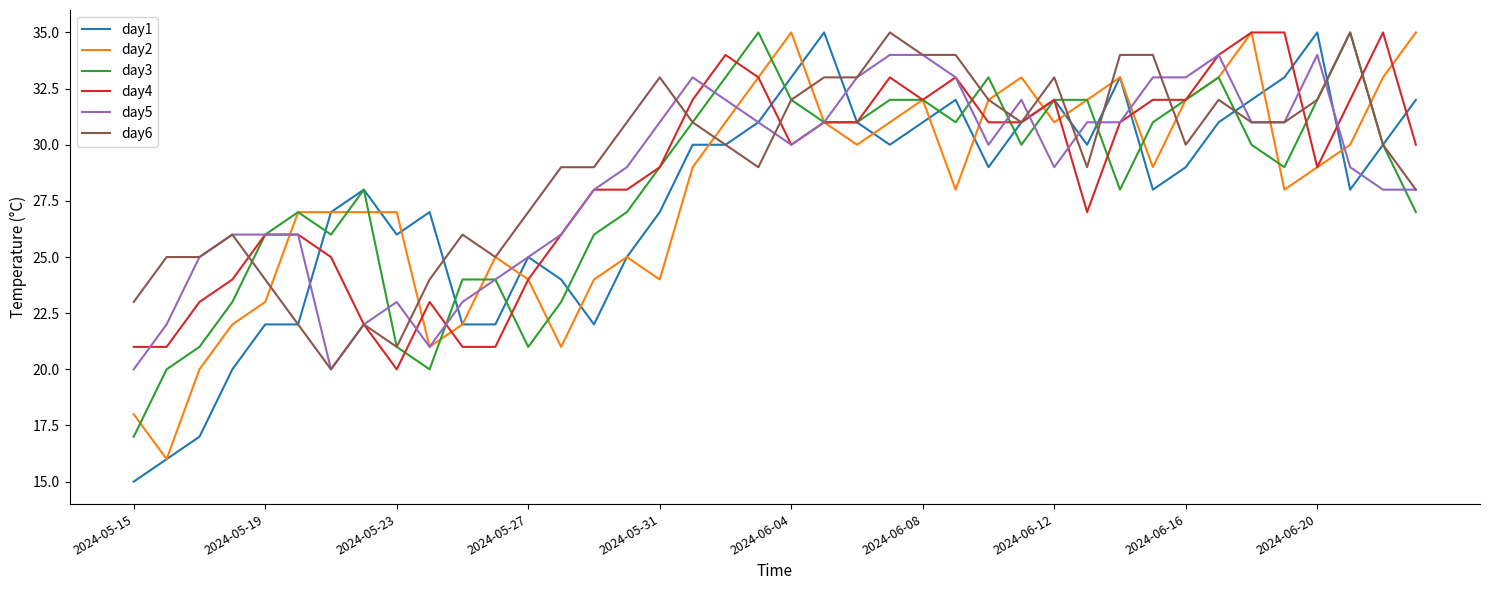

Which series has the widest spread of values?

day1